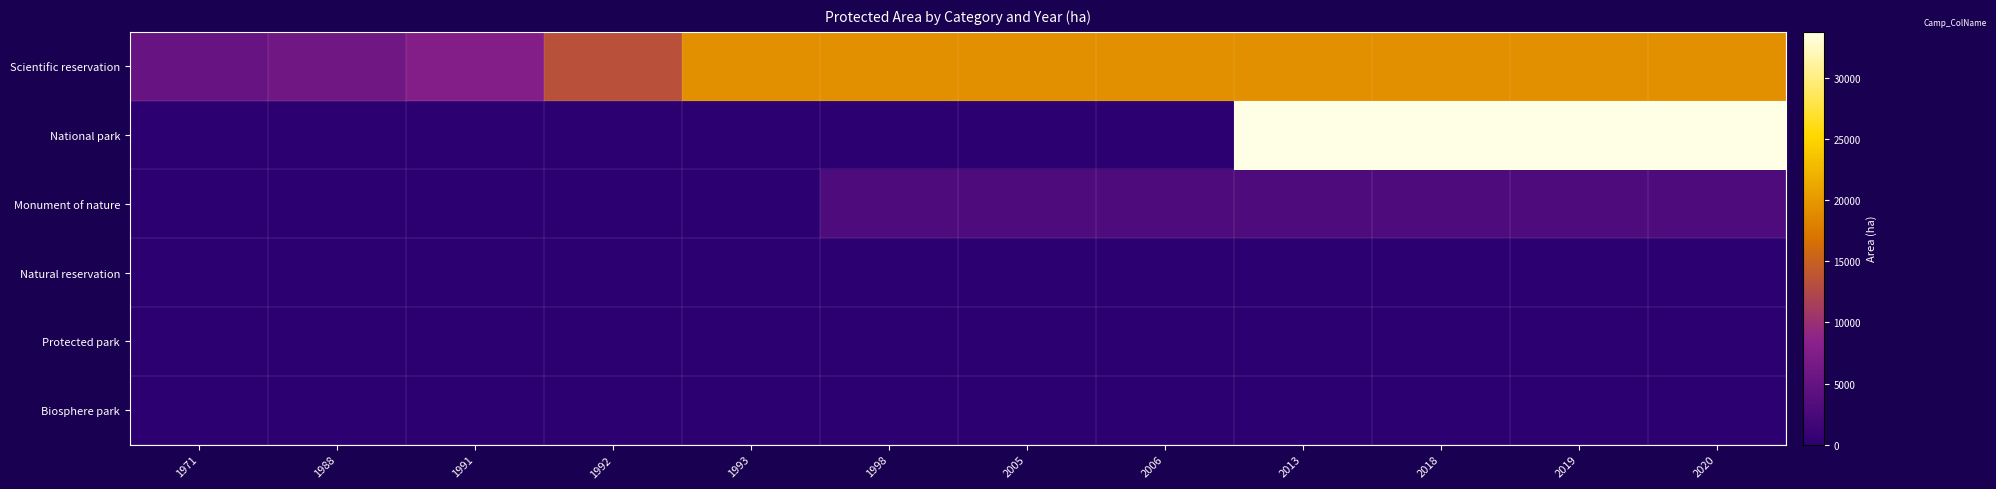

At 1991, list the series in order from largest to smallest.

Scientific reservation, National park, Monument of nature, Natural reservation, Protected park, Biosphere park